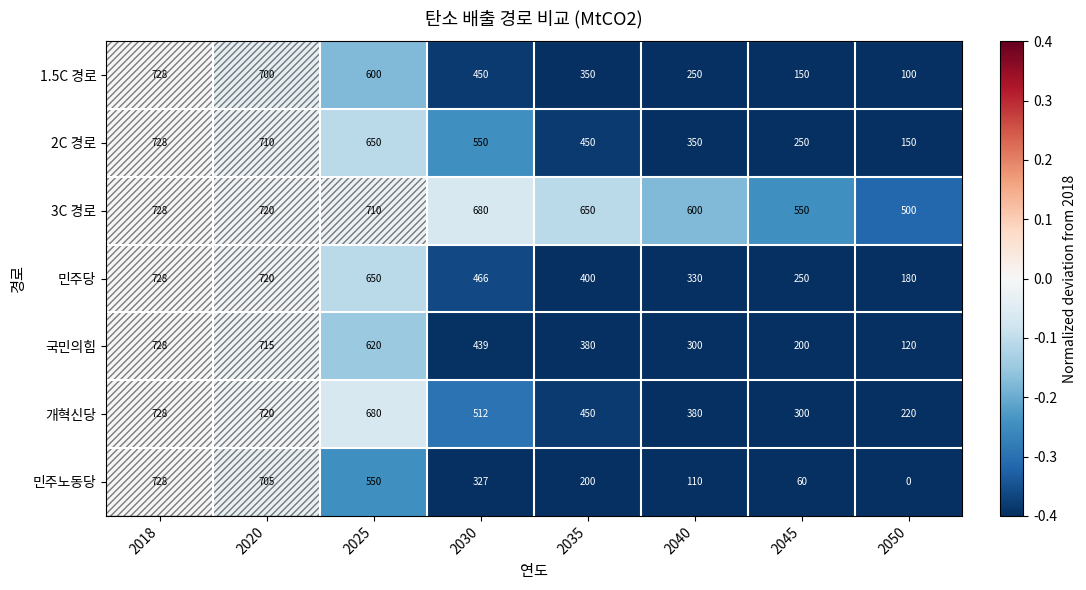

Which category has the lowest value across all series?

2050